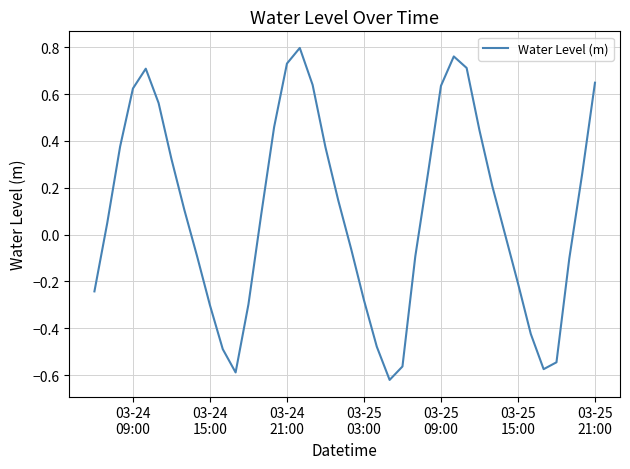

How many lines are shown in the chart?

1